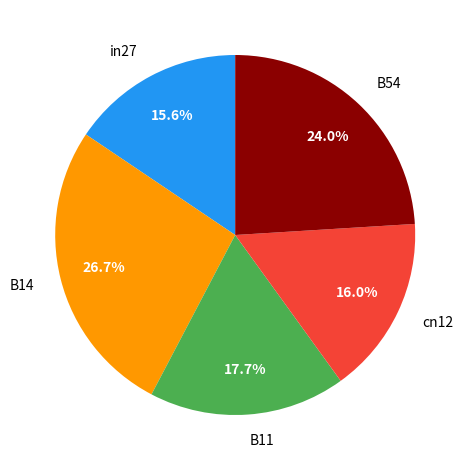

What is the largest slice in the pie chart?

B14